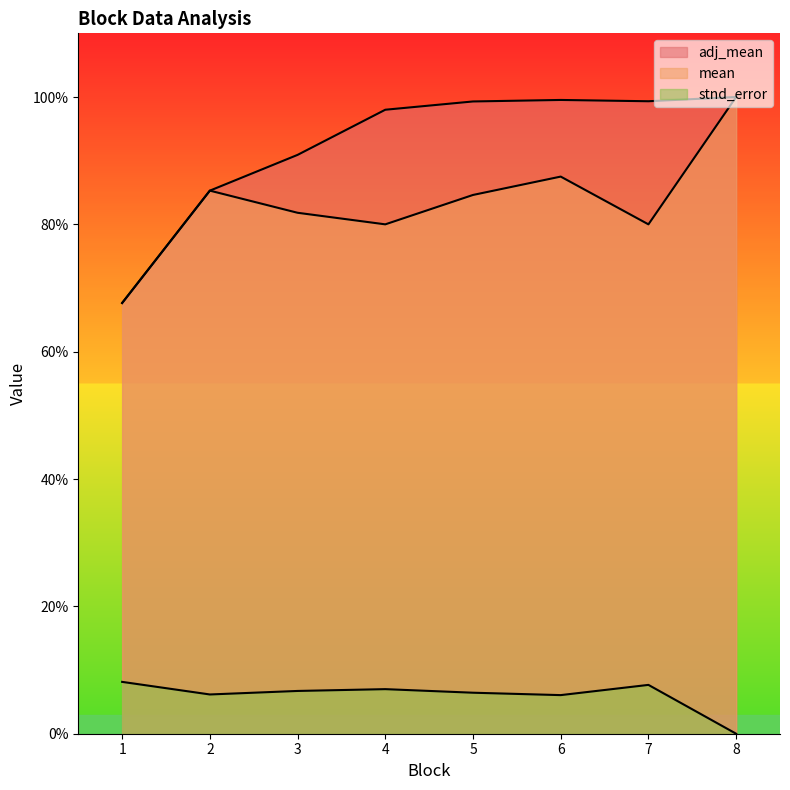

How many categories are shown in the chart?

8